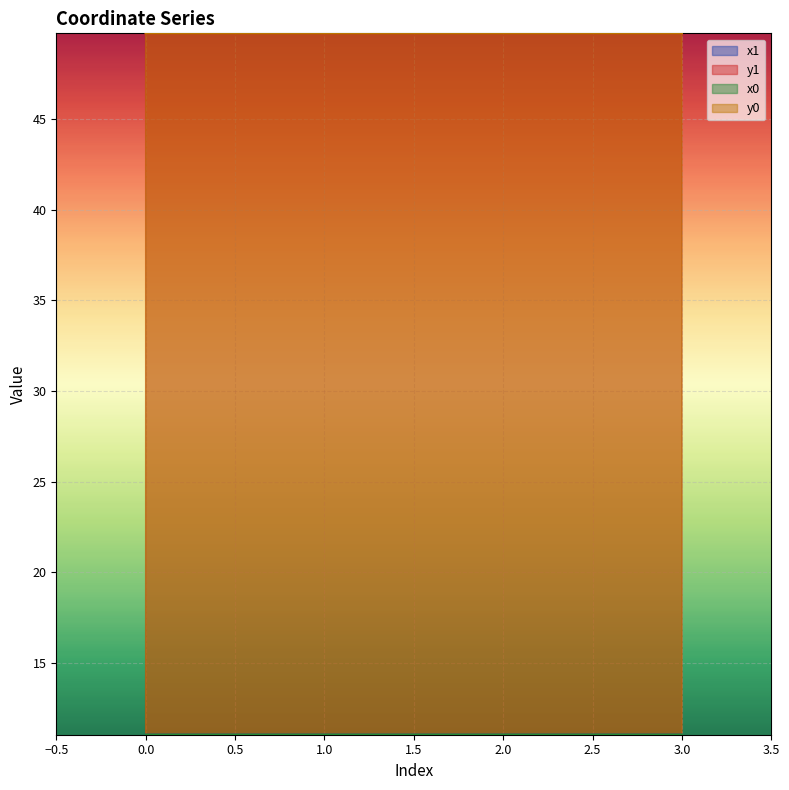

How many interior local valleys does the x1 series have?

1